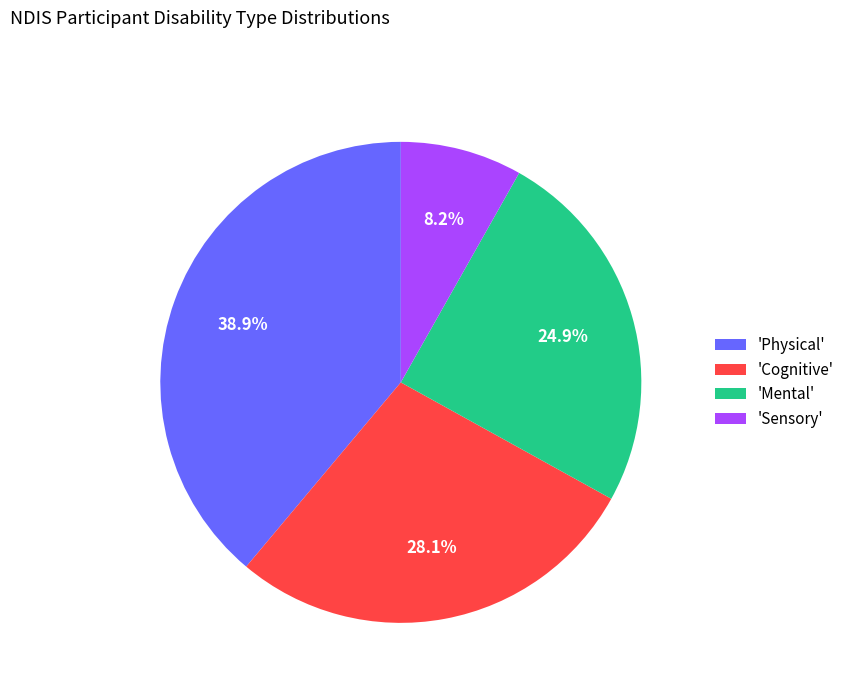

Which has a higher value, 'Sensory' or 'Physical'?

'Physical'